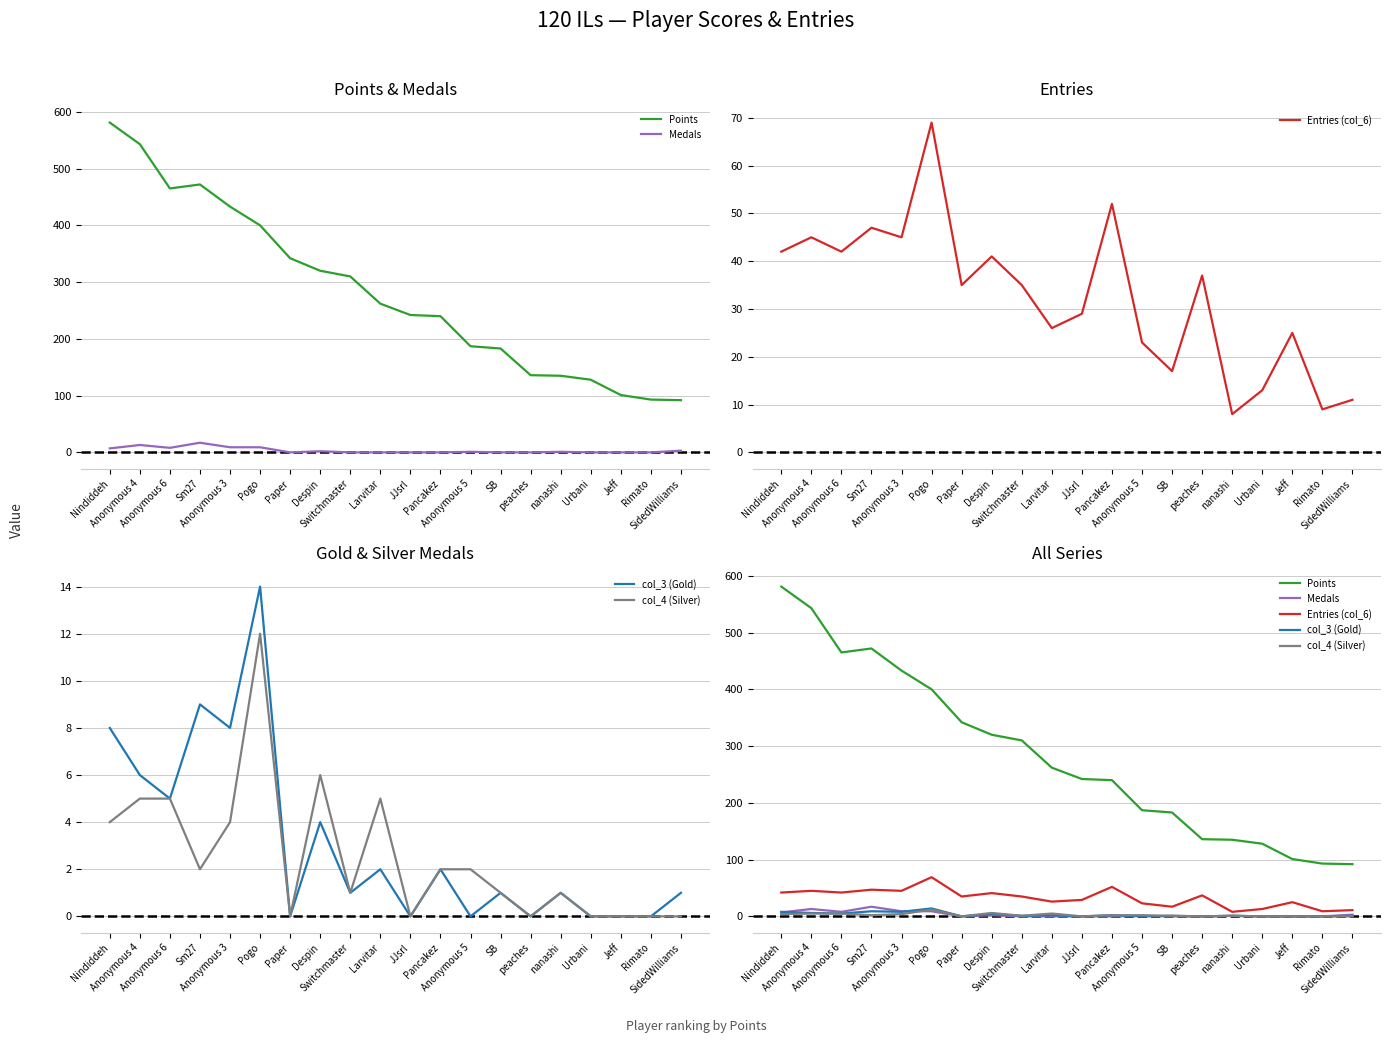

What is the label of the 19th point from the left?

Rimato